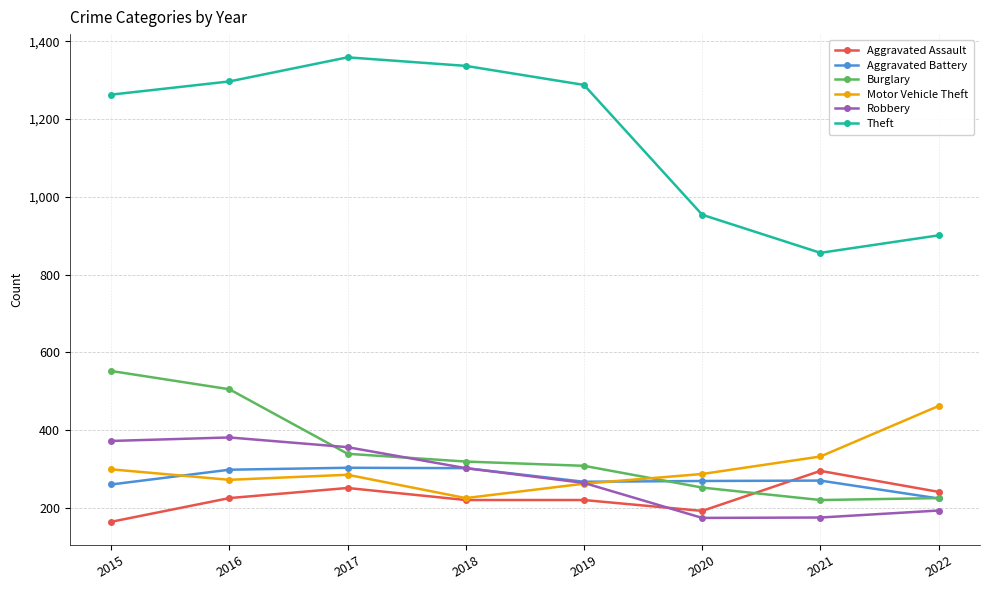

True or false: Theft and Aggravated Battery cross at least once.

False